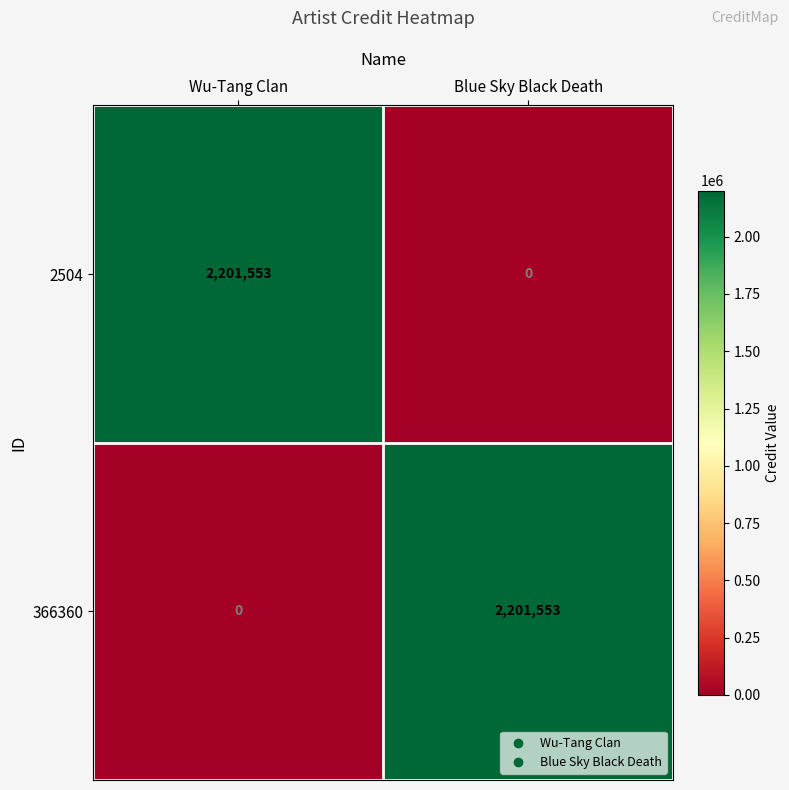

What is the difference between the 366360 values at Wu-Tang Clan and Blue Sky Black Death?

2201553